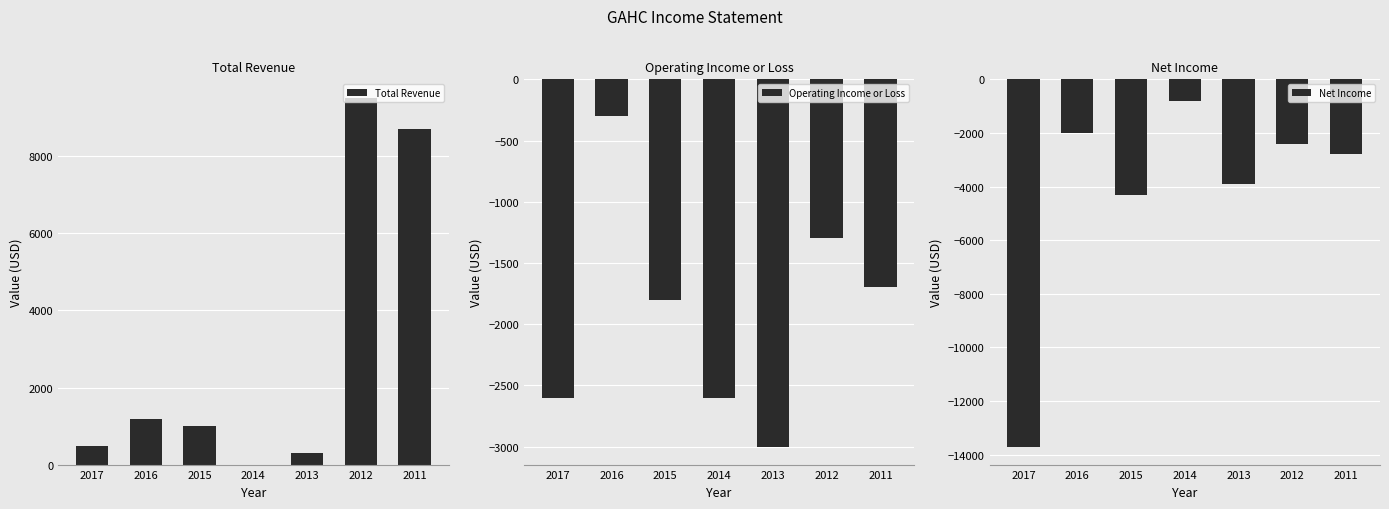

What is the minimum value shown in the chart?

-13700